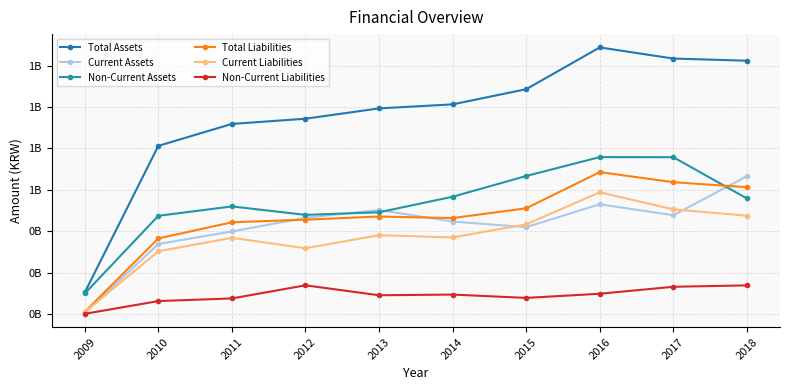

List the series in order of their peak value, lowest first.

Non-Current Liabilities, Current Liabilities, Current Assets, Total Liabilities, Non-Current Assets, Total Assets